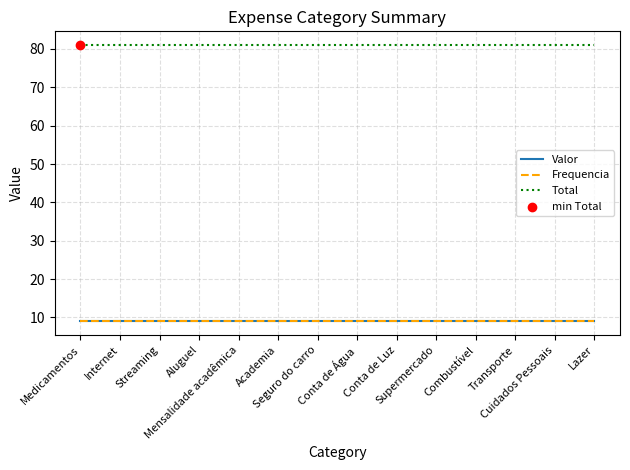

Which series has the largest total across all categories?

Total